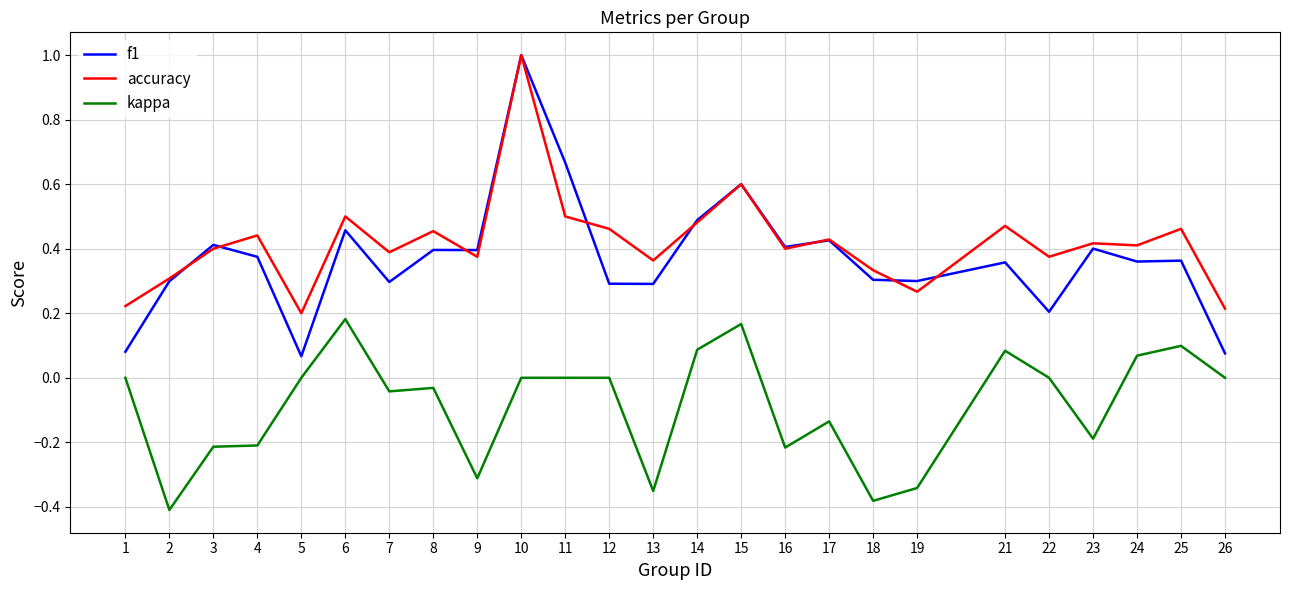

Rank the series at 13 from highest to lowest value.

accuracy, f1, kappa